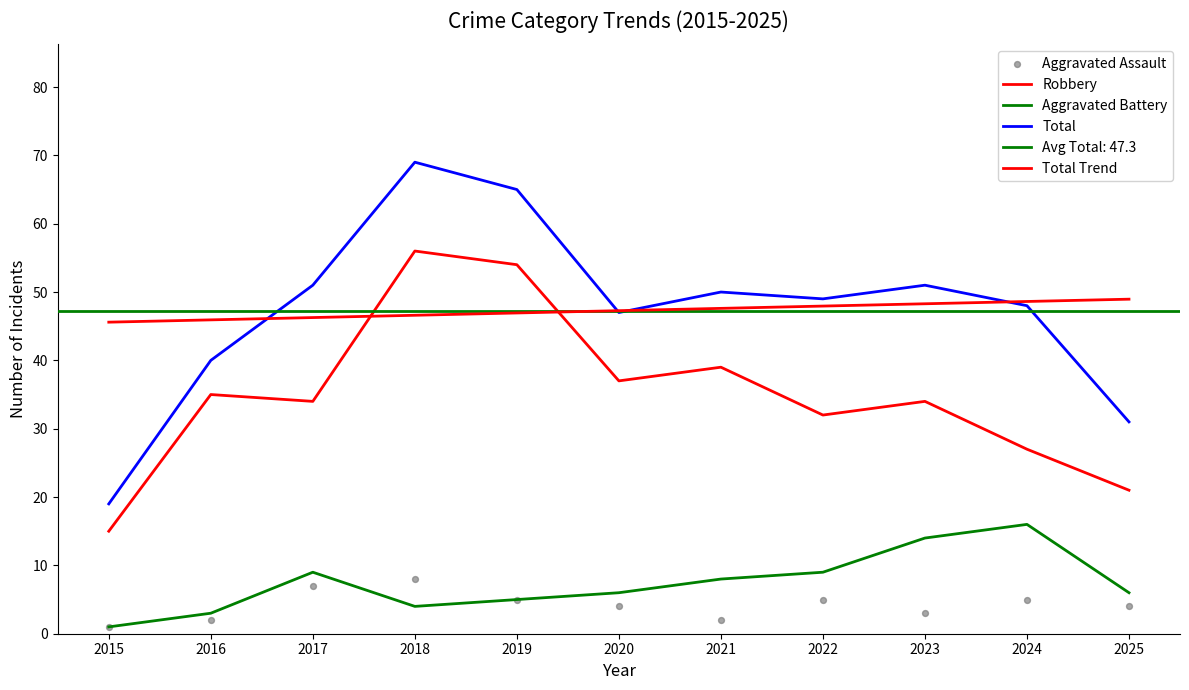

Which series has the largest Y range (max minus min)?

Total